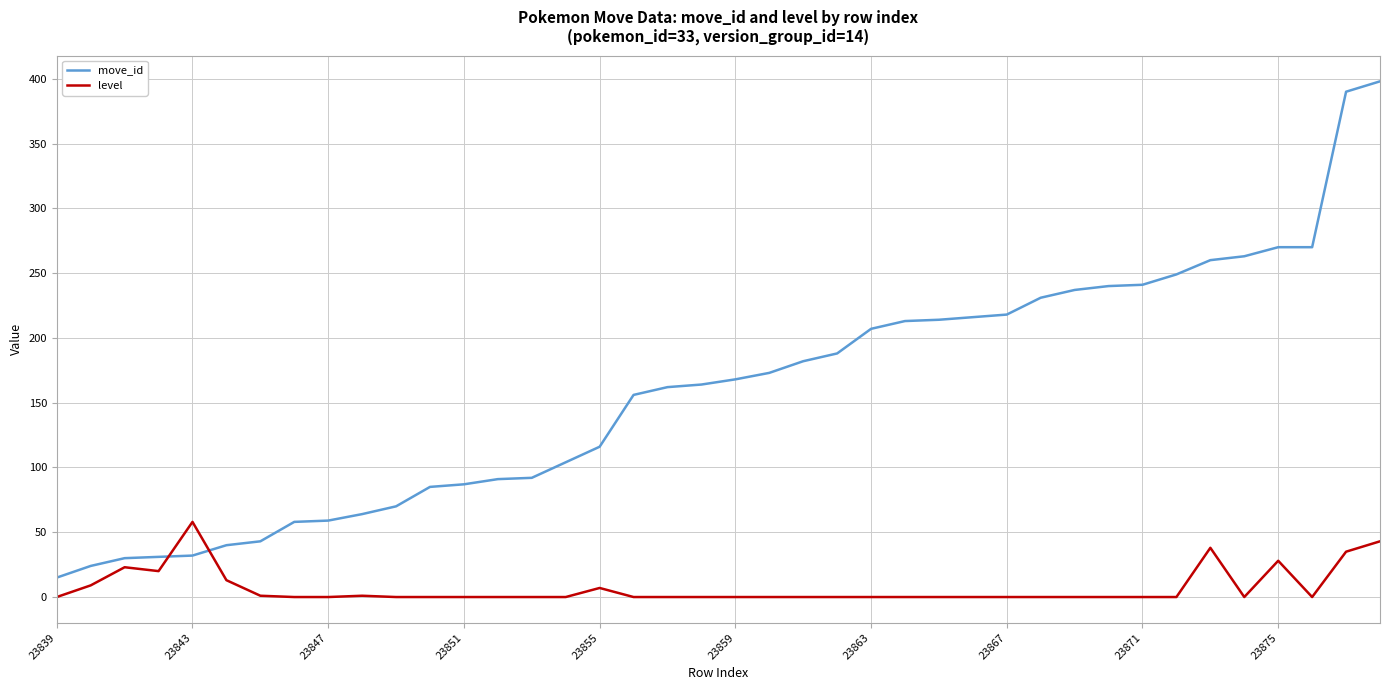

What is the highest value of the level series?

58